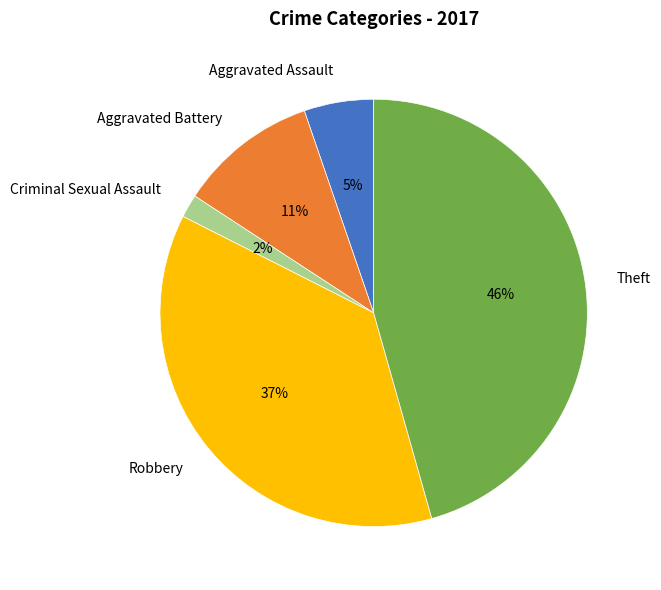

What percentage is the Criminal Sexual Assault slice, to the nearest percent?

2%